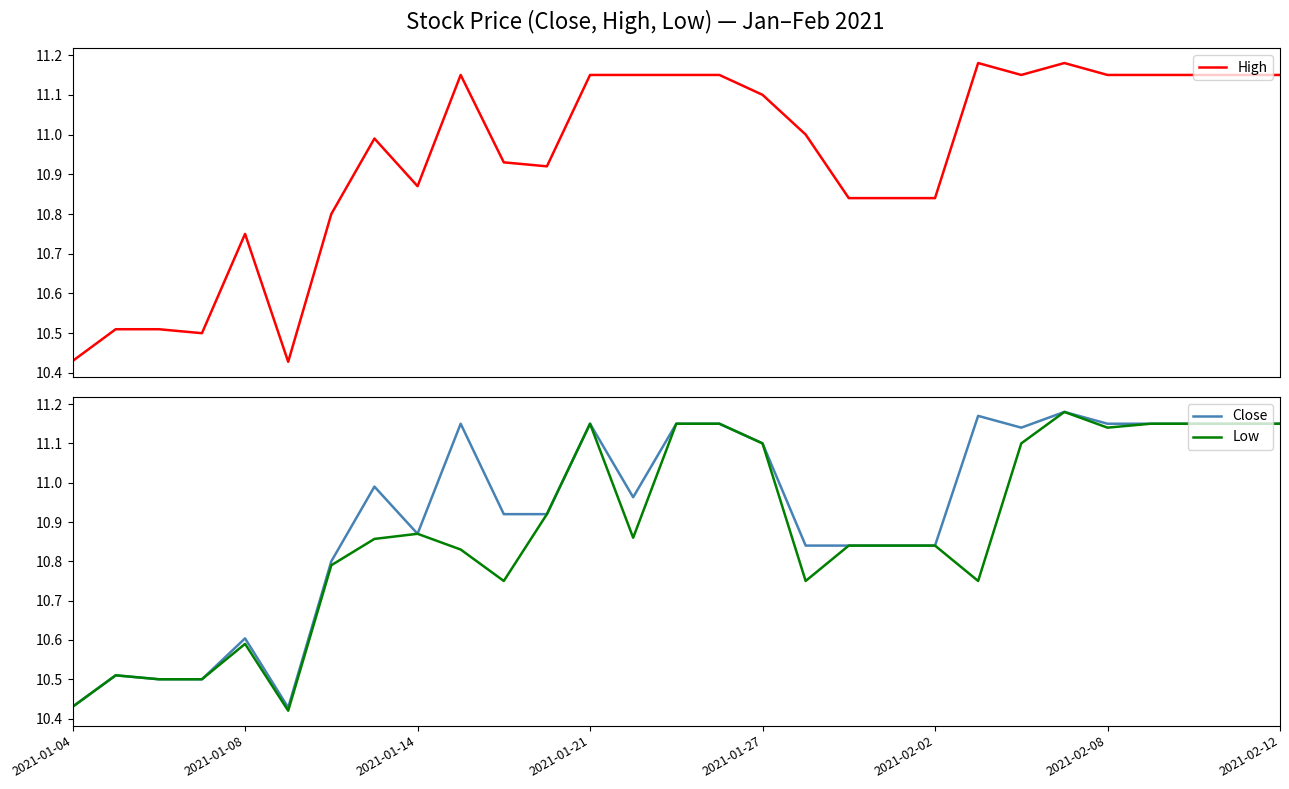

True or false: Close has more than 2 interior local peaks.

True